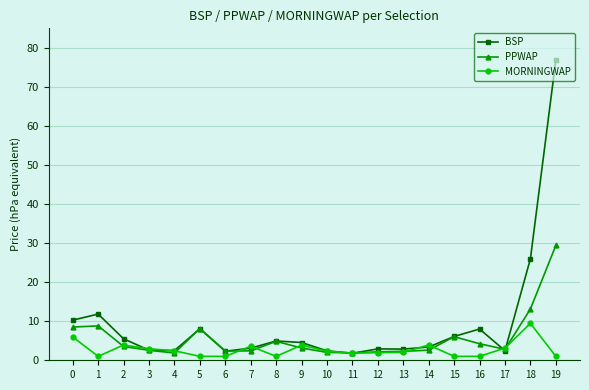

Which series has the widest spread of values?

BSP